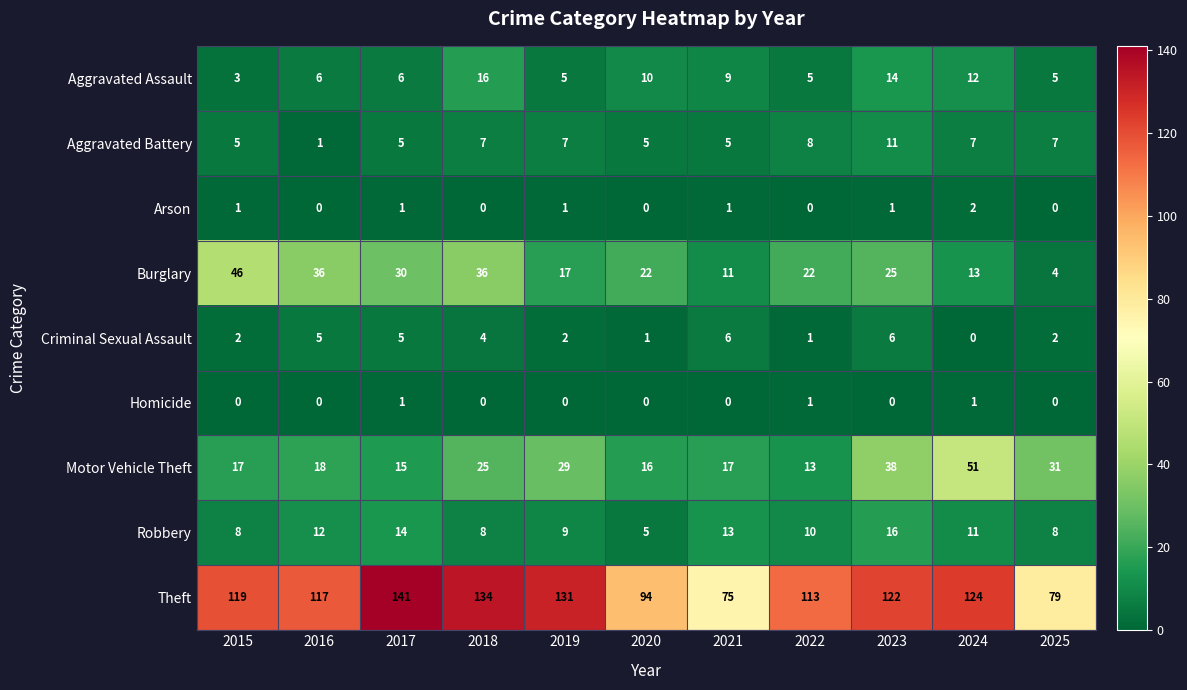

At how many categories does at least one series exceed 107?

8